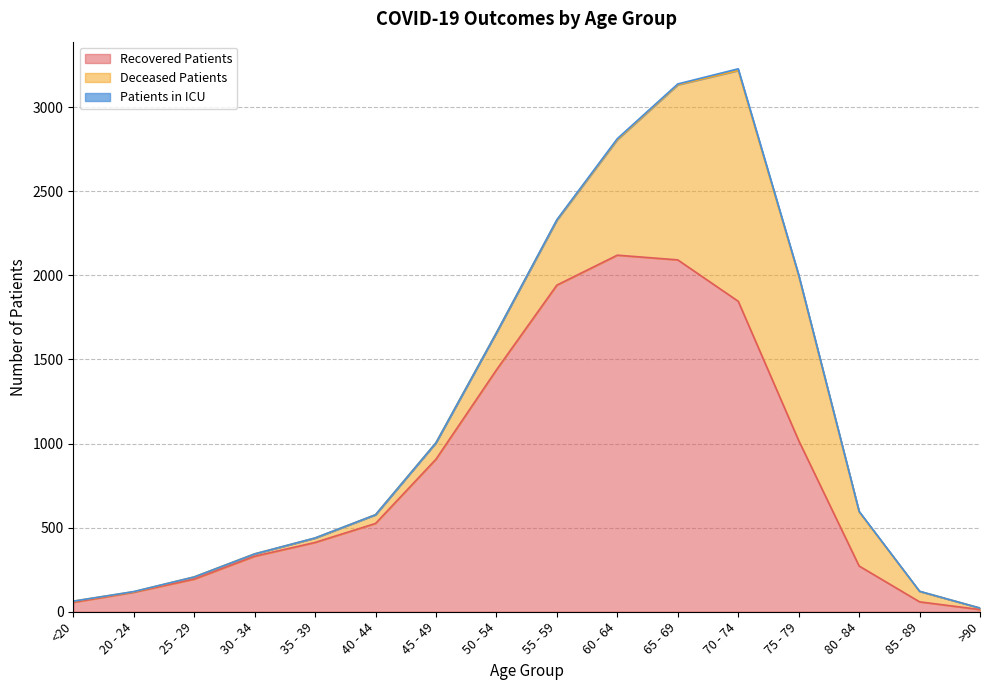

What is the average value of the patients_in_icu series?

2